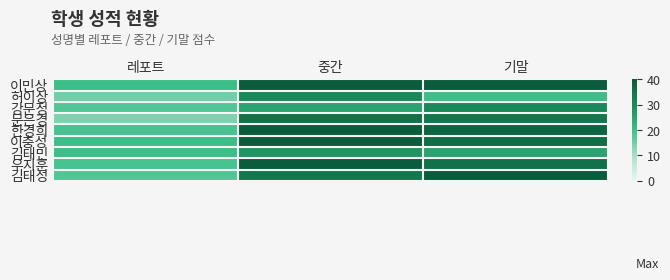

Which label corresponds to the smallest value in the chart?

레포트